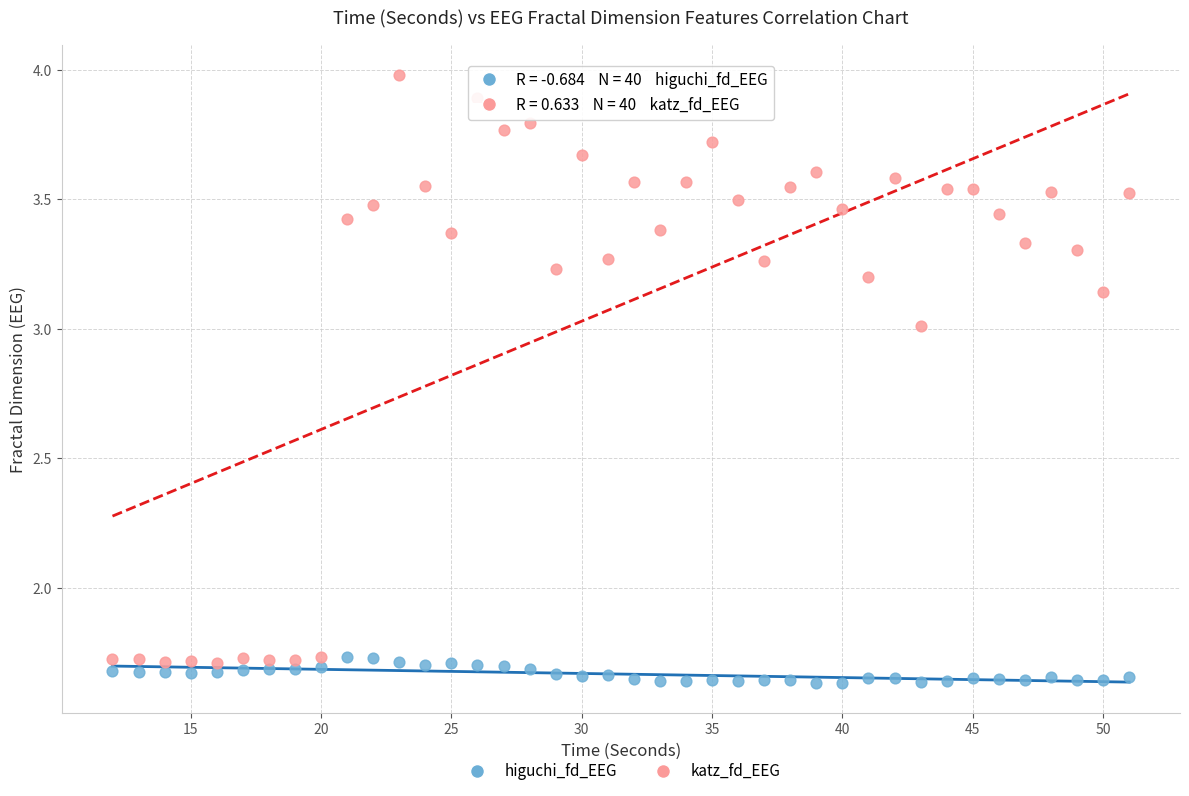

What is the X range (max minus min) for the scatter plot?

39.0